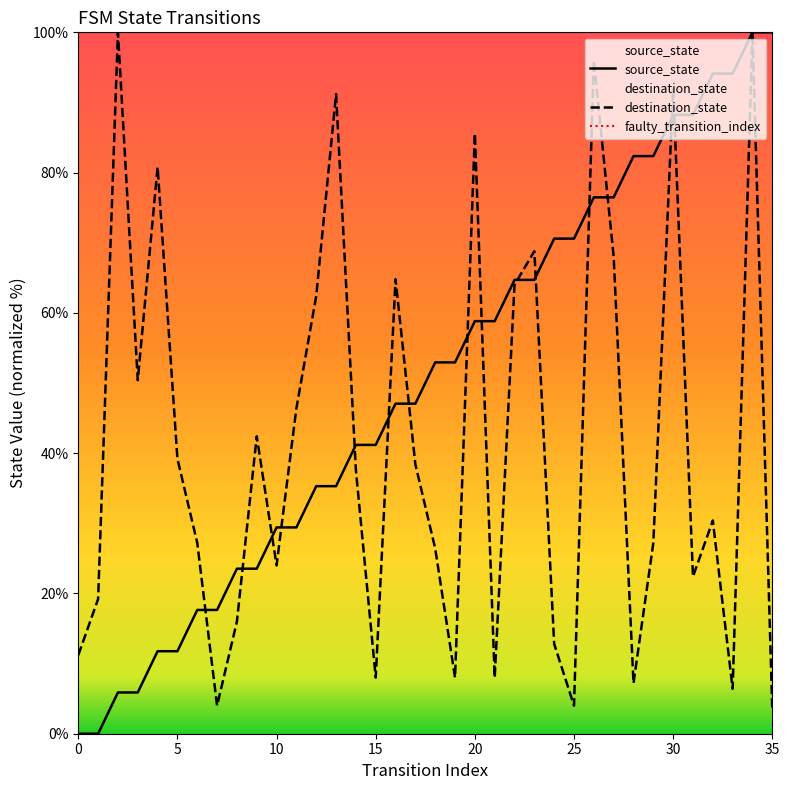

Is the value of destination_state at 20 greater than the value of source_state at 7?

Yes